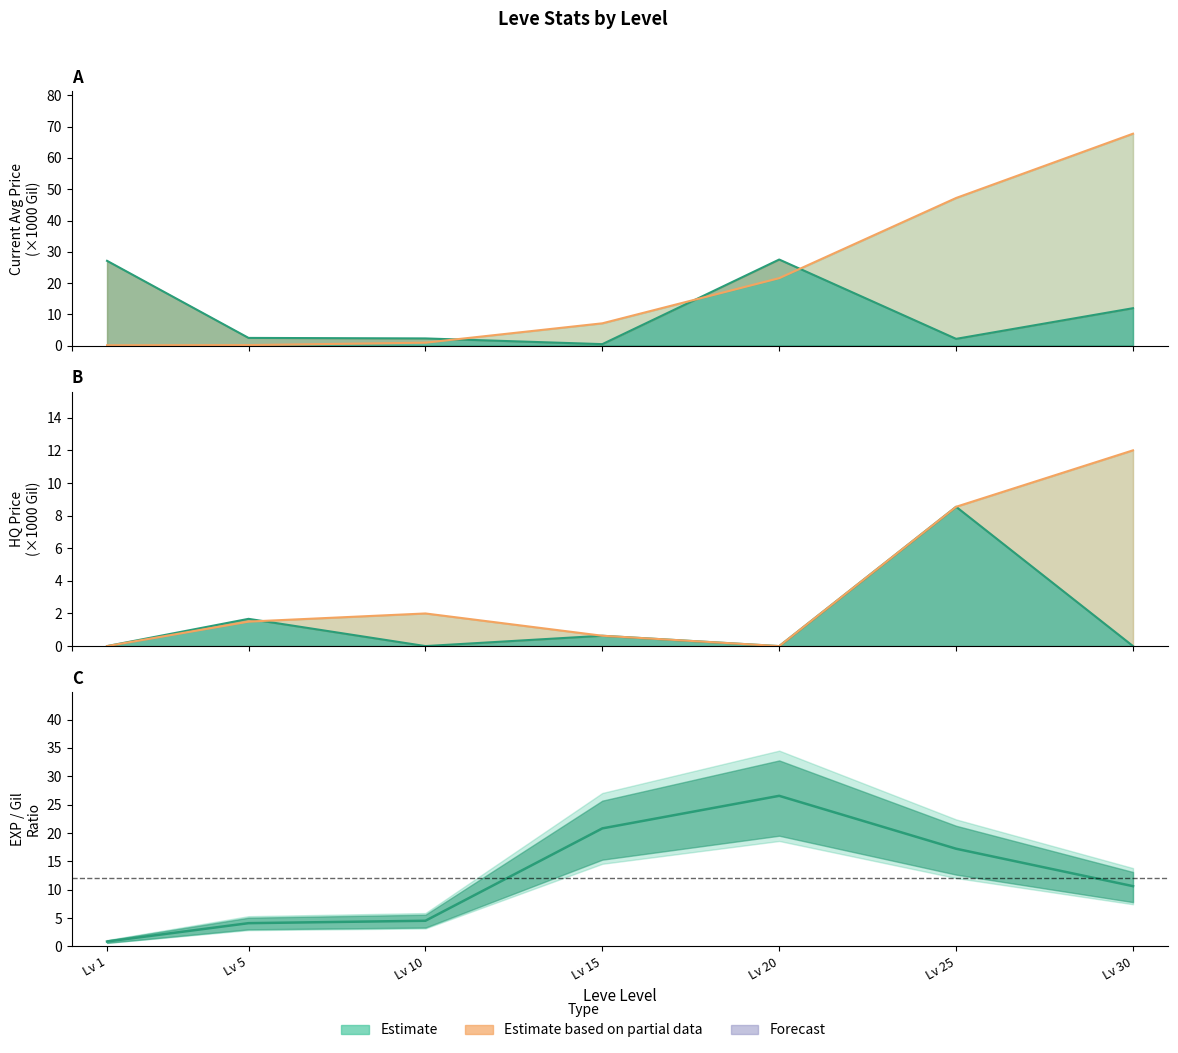

At which category does currentAveragePrice reach its first local peak?

Lv 20